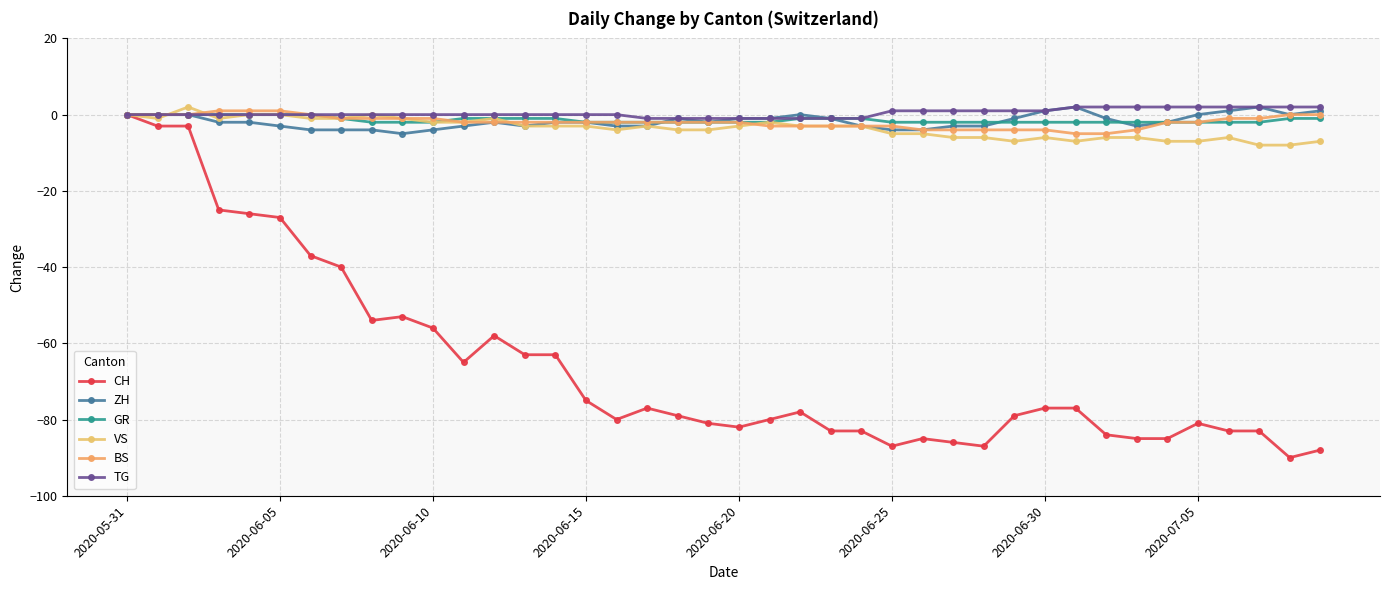

True or false: VS and CH intersect in this chart.

False